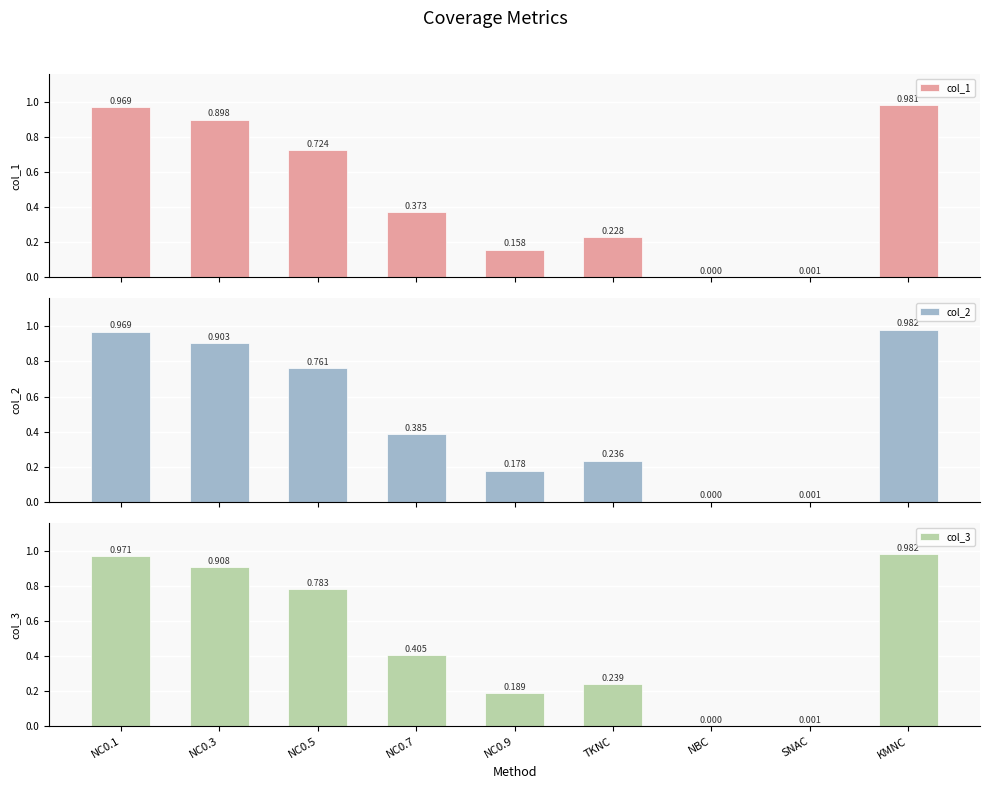

What is the difference between the maximum and second lowest values in the col_1 series?

1.0